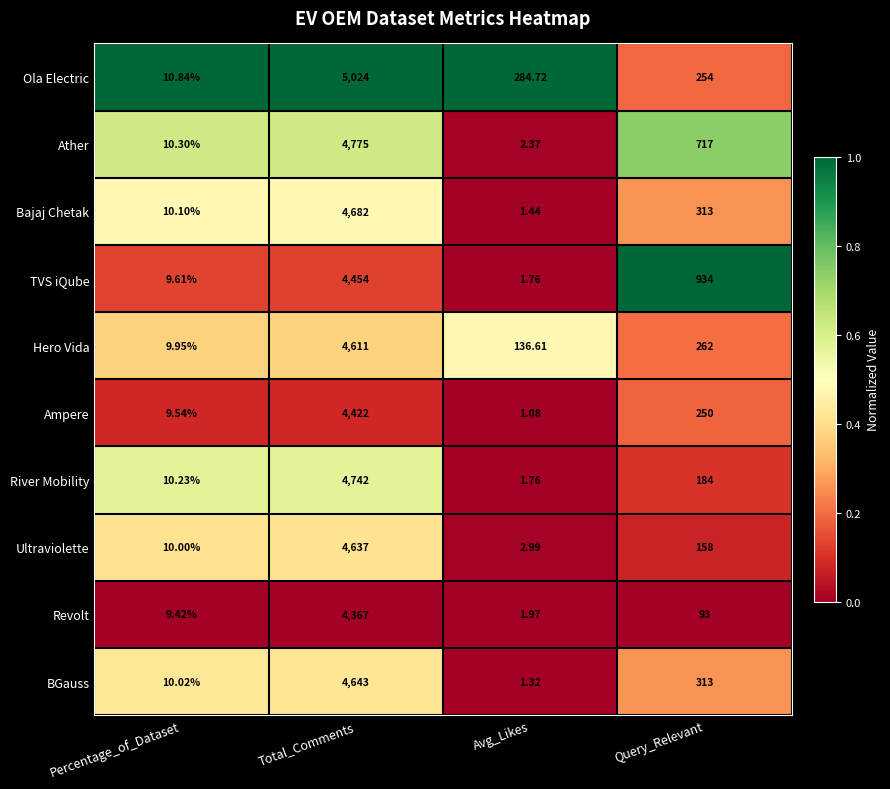

List the series in order of their peak value, lowest first.

Revolt, Ampere, TVS iQube, Hero Vida, Ultraviolette, BGauss, Bajaj Chetak, River Mobility, Ather, Ola Electric